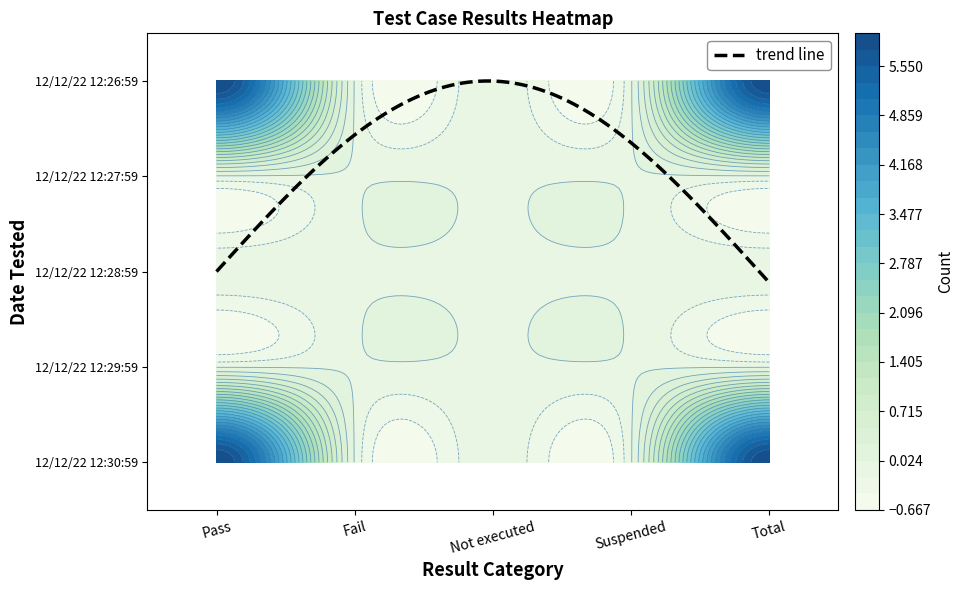

Is it true that Fail equals 0 at 12/12/22 12:27:59?

True